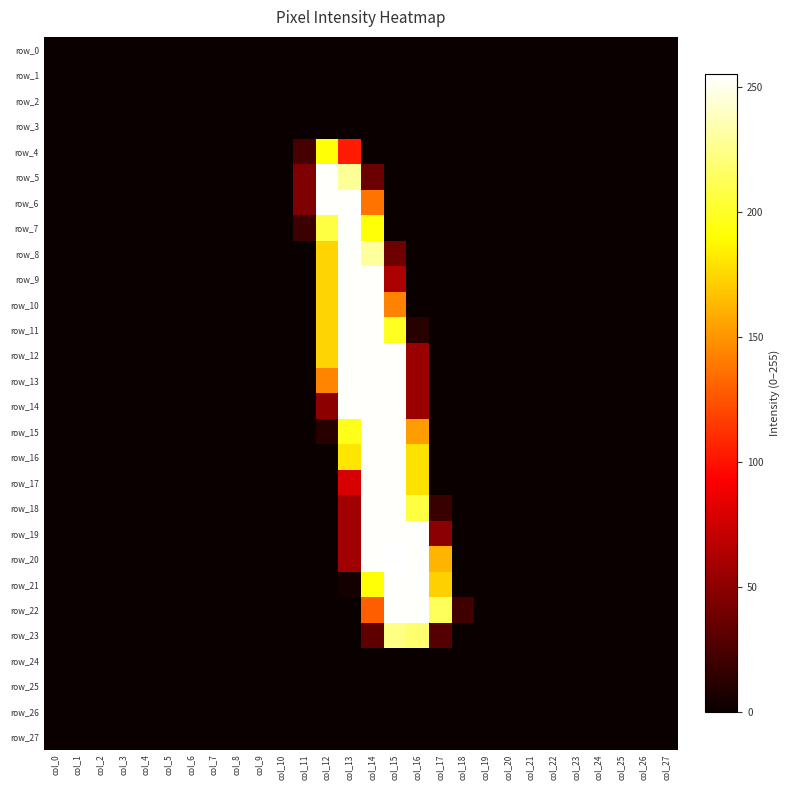

Which has a higher value, col_16 or col_7?

col_16